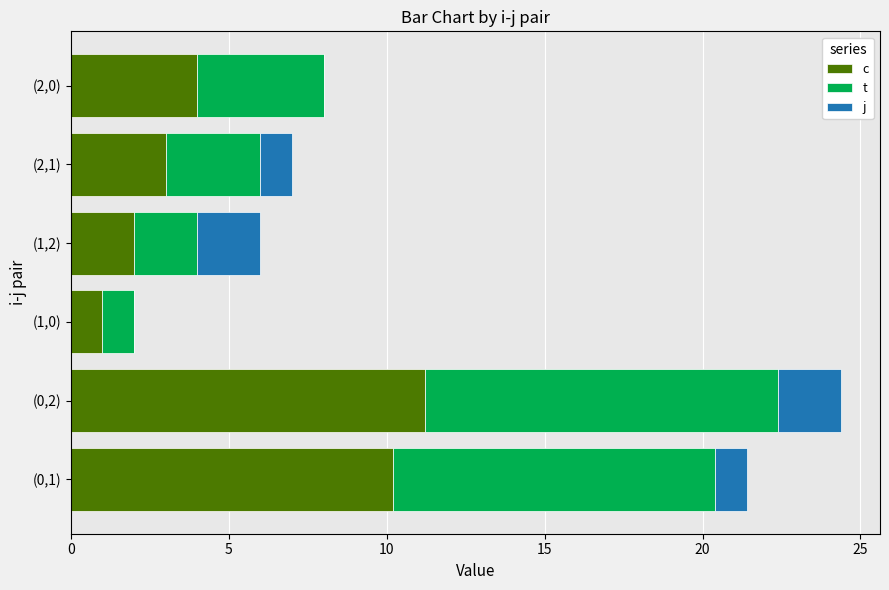

What is the total value across all series at (1,2)?

6.0